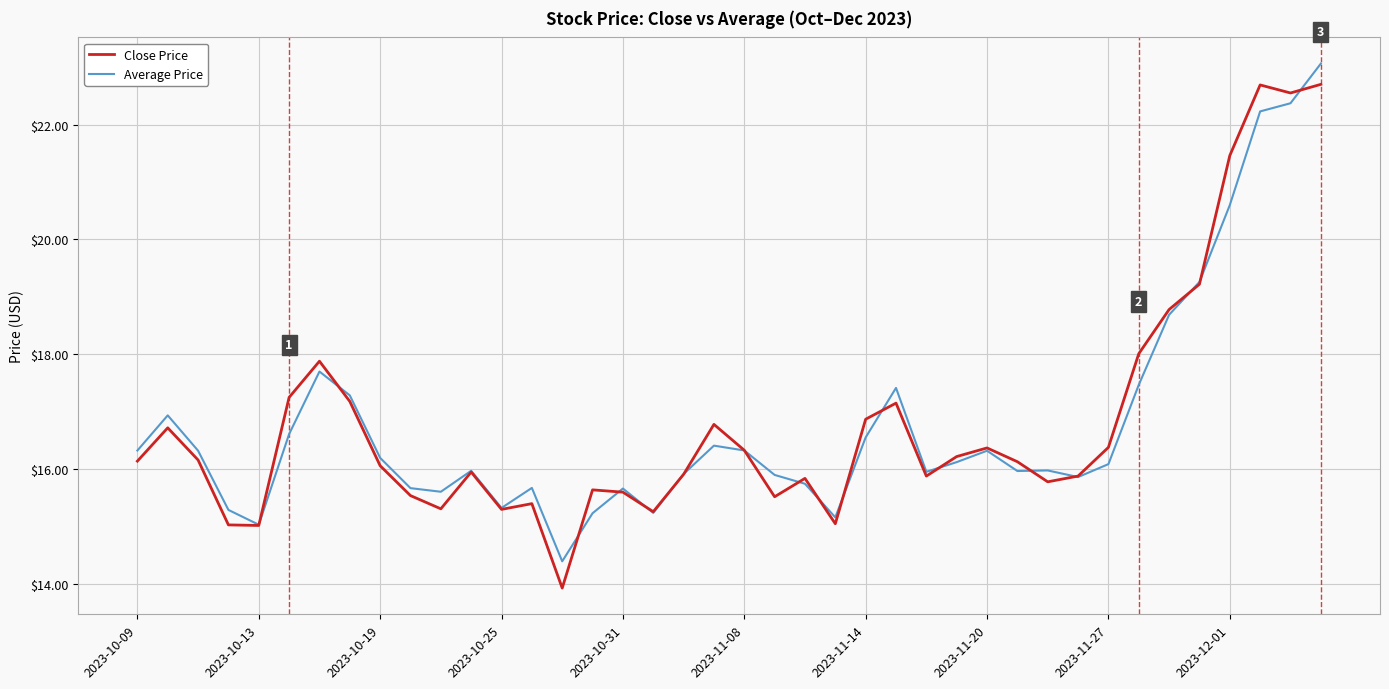

What is the maximum value shown in the chart?

23.1